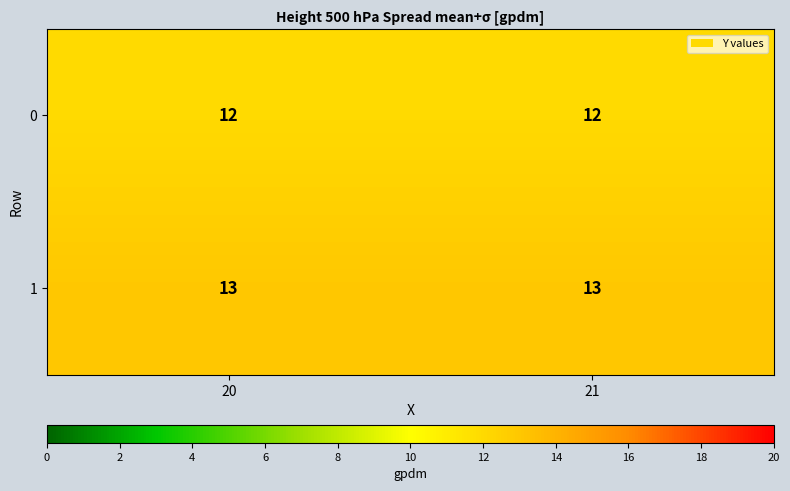

Rank the series by their maximum value, from lowest to highest.

0, 1